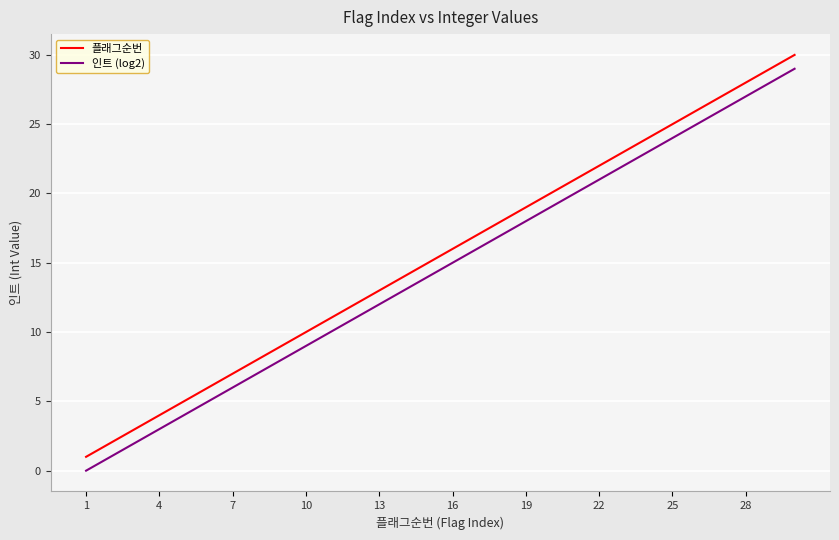

List the series in order of their peak value, lowest first.

인트 (log2), 플래그순번